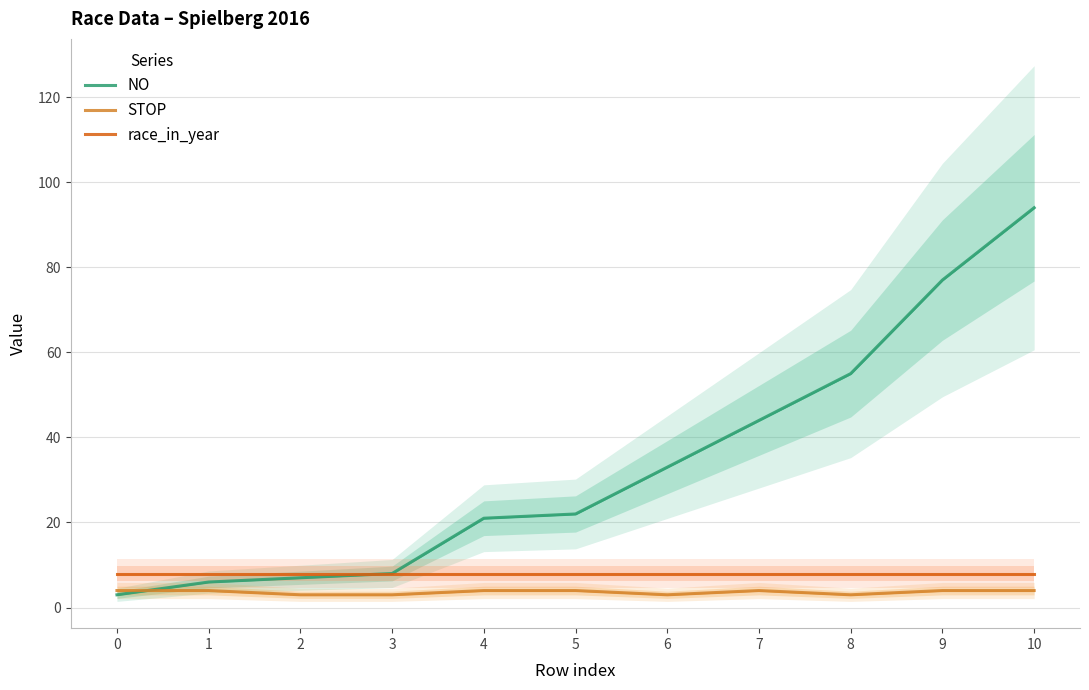

Which series changed the most between 1 and 4?

NO